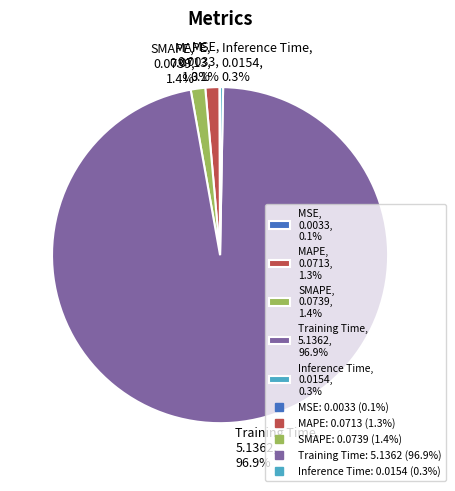

How much of the chart is everything except Inference Time?

99.7%